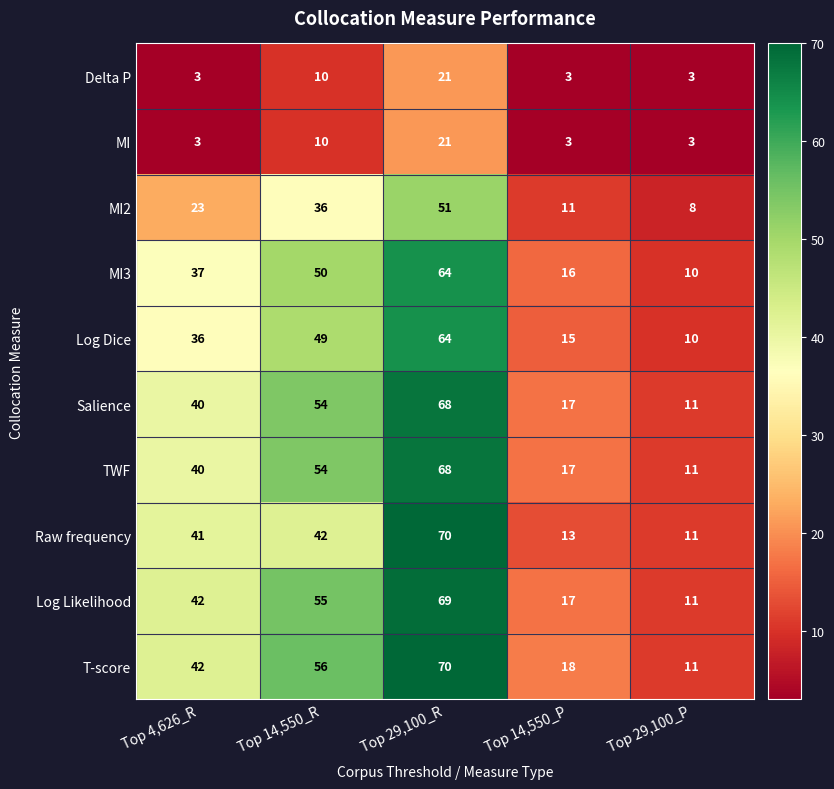

Is it true that Log Dice equals 36 at Top 4,626_R?

True